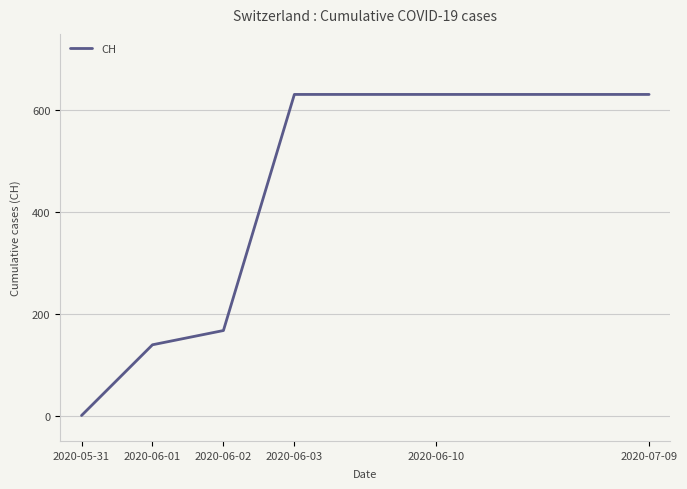

What is the difference between the maximum and minimum values?

631